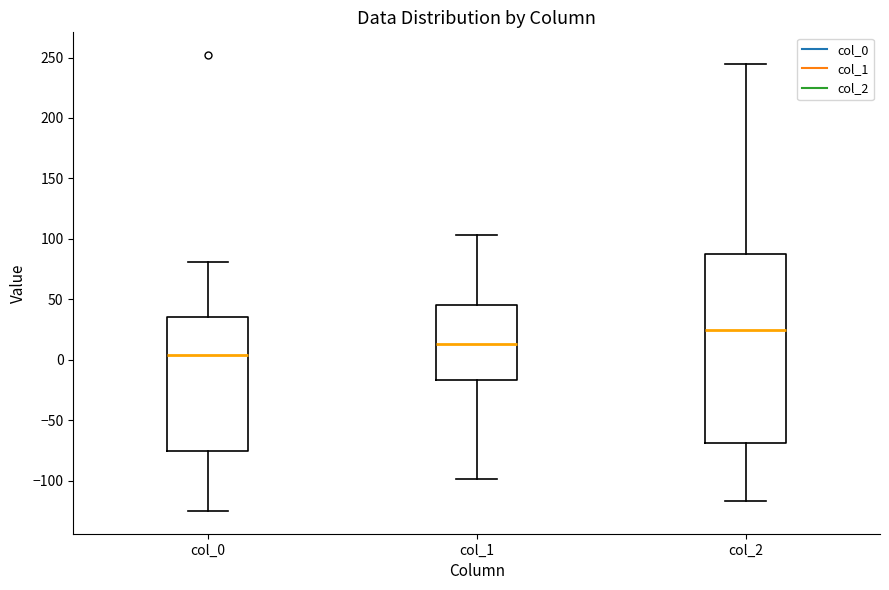

Which box is the tallest, from its lower edge to its upper edge?

col_2